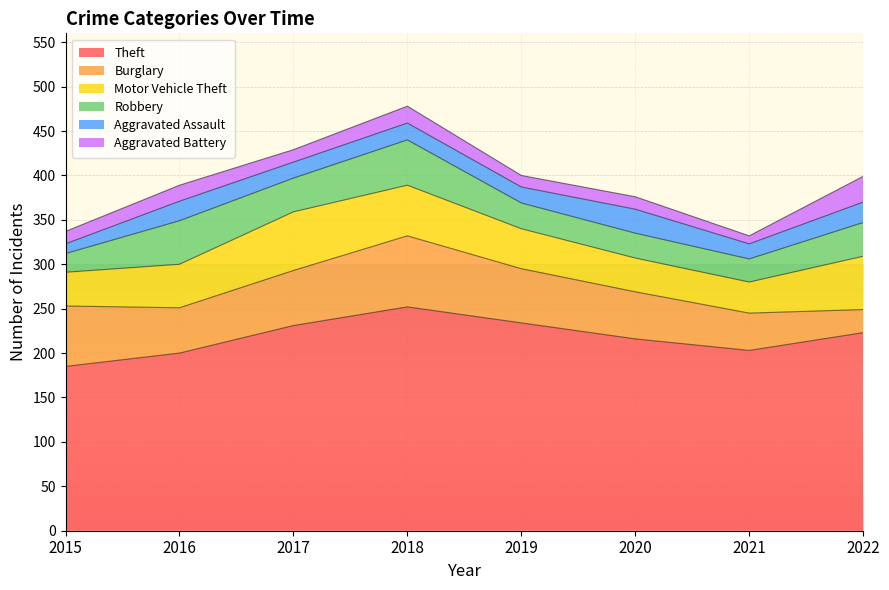

How many lines are shown in the chart?

6